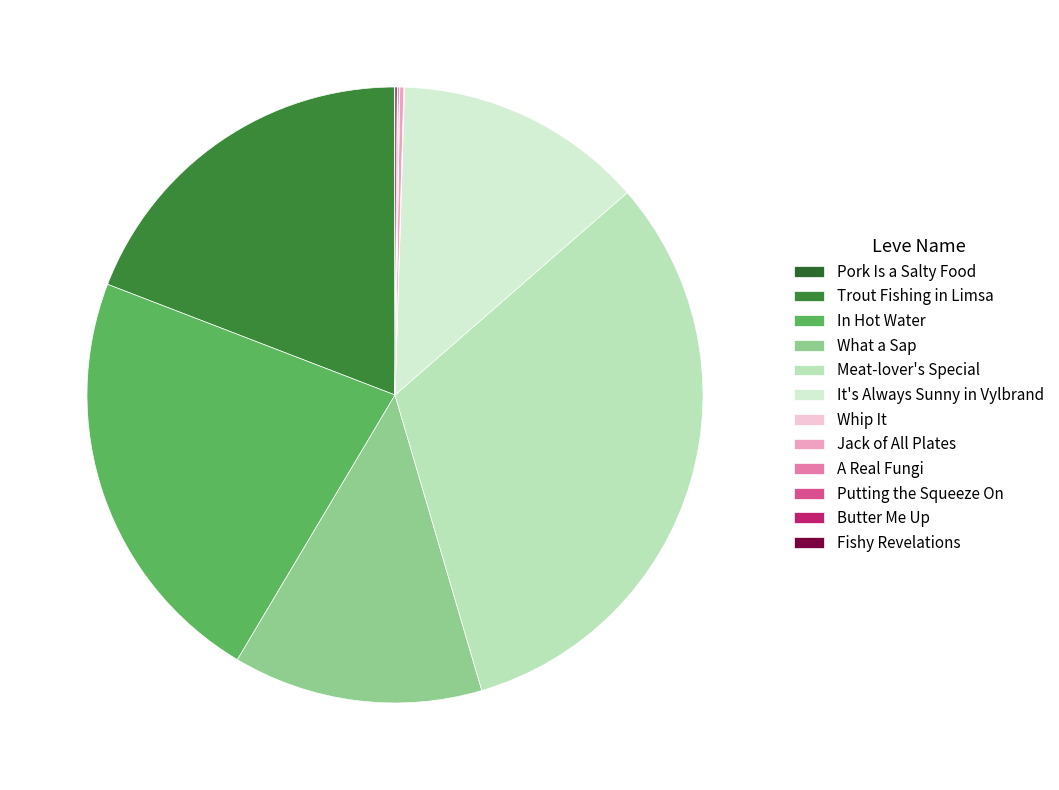

Rank the categories by value from lowest to highest.

Pork Is a Salty Food, Whip It, A Real Fungi, Butter Me Up, Putting the Squeeze On, Fishy Revelations, Jack of All Plates, What a Sap, It's Always Sunny in Vylbrand, Trout Fishing in Limsa, In Hot Water, Meat-lover's Special